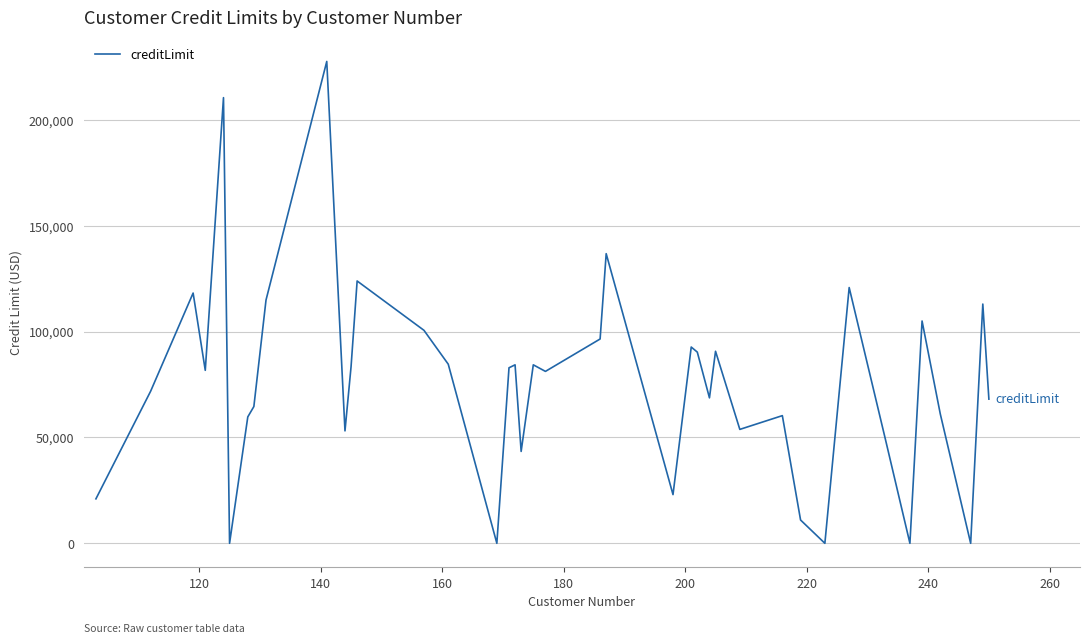

Does the chart display data point markers on the line(s)?

No